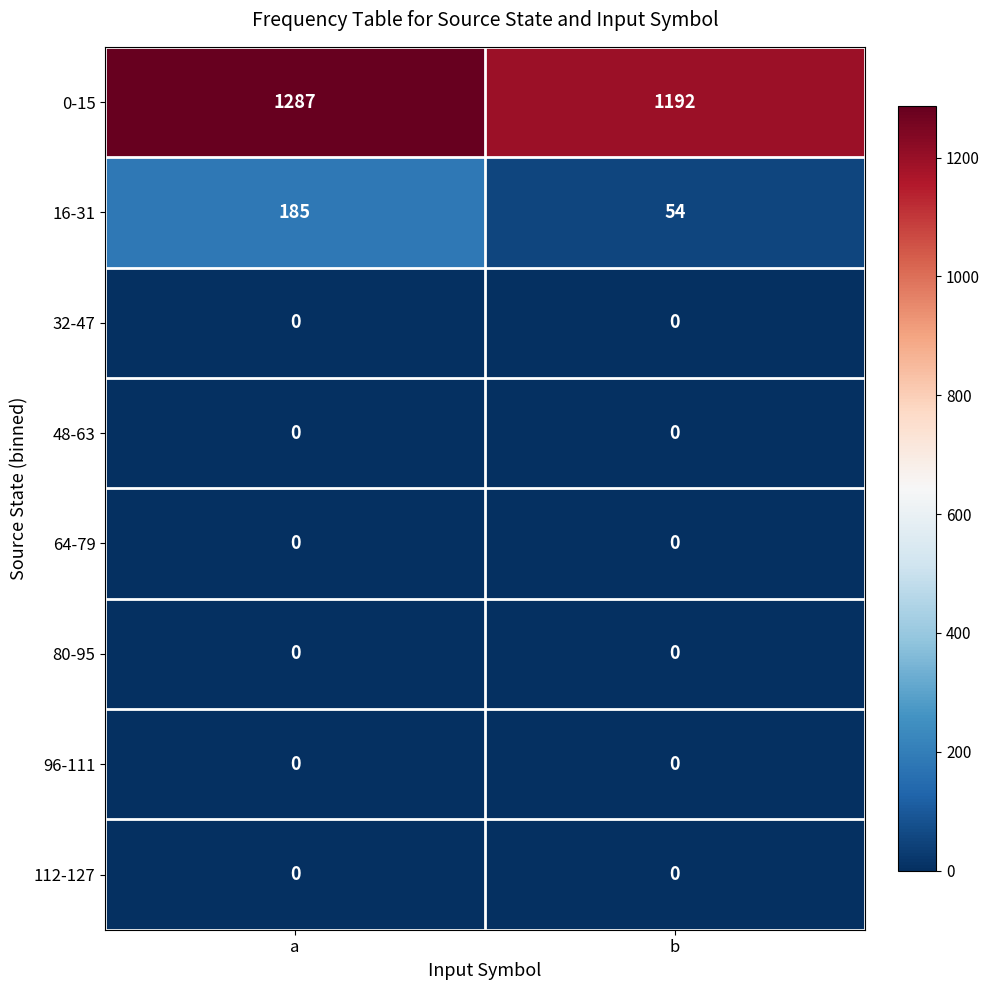

Rank the categories by 16-31 value from lowest to highest.

b, a